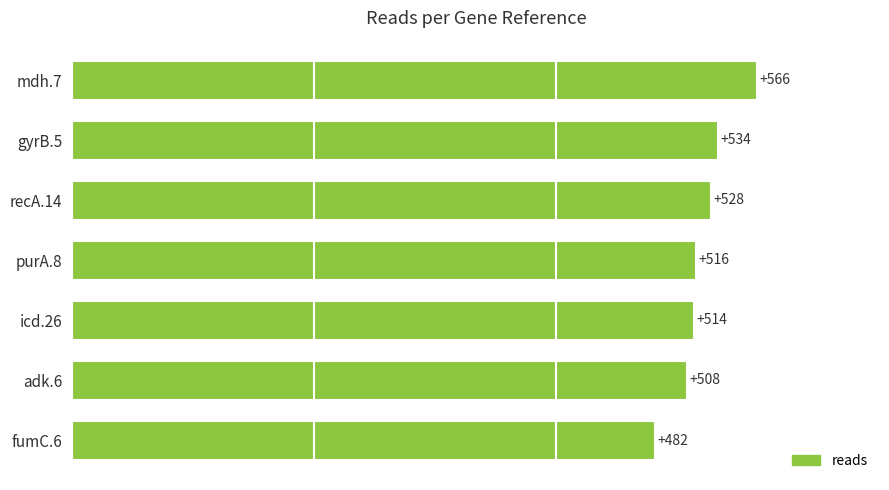

What is the difference between the second highest and second lowest values?

26